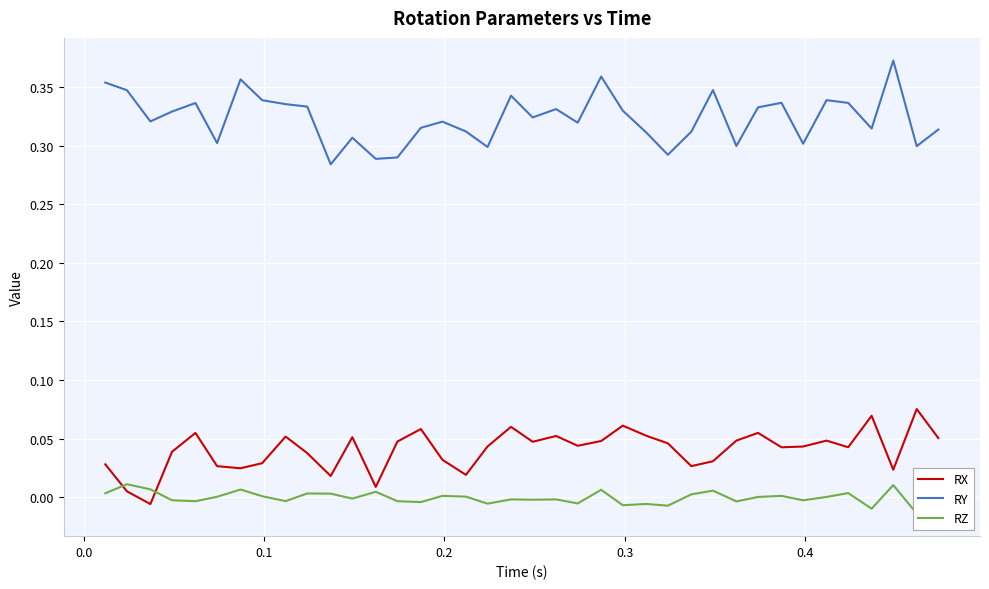

True or false: RZ and RY cross at least once.

False